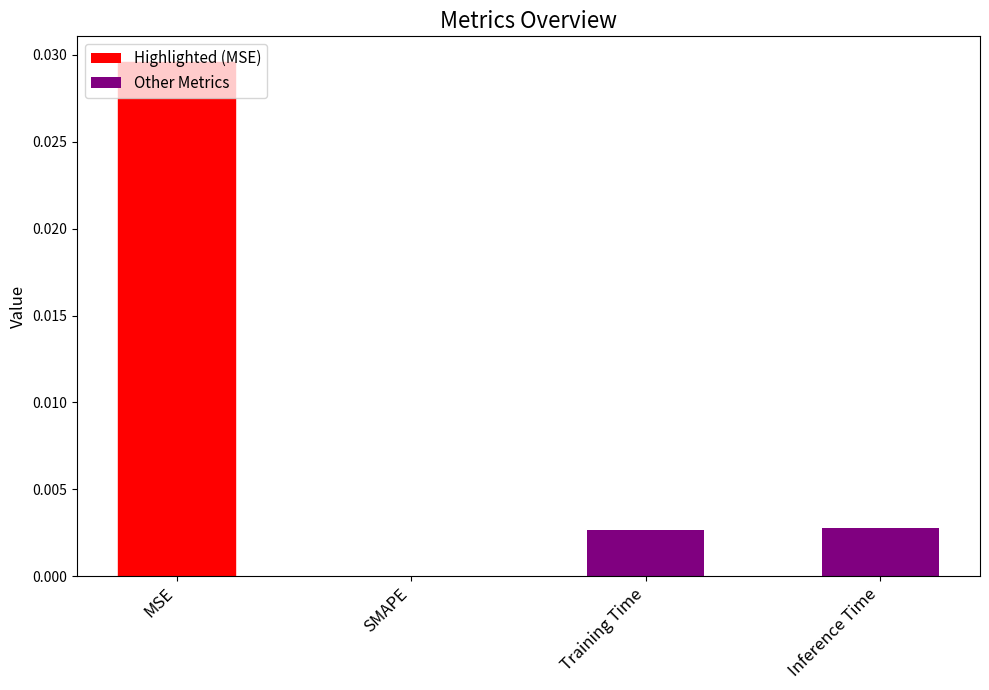

Is it true that the value at MSE is 0.0?

True